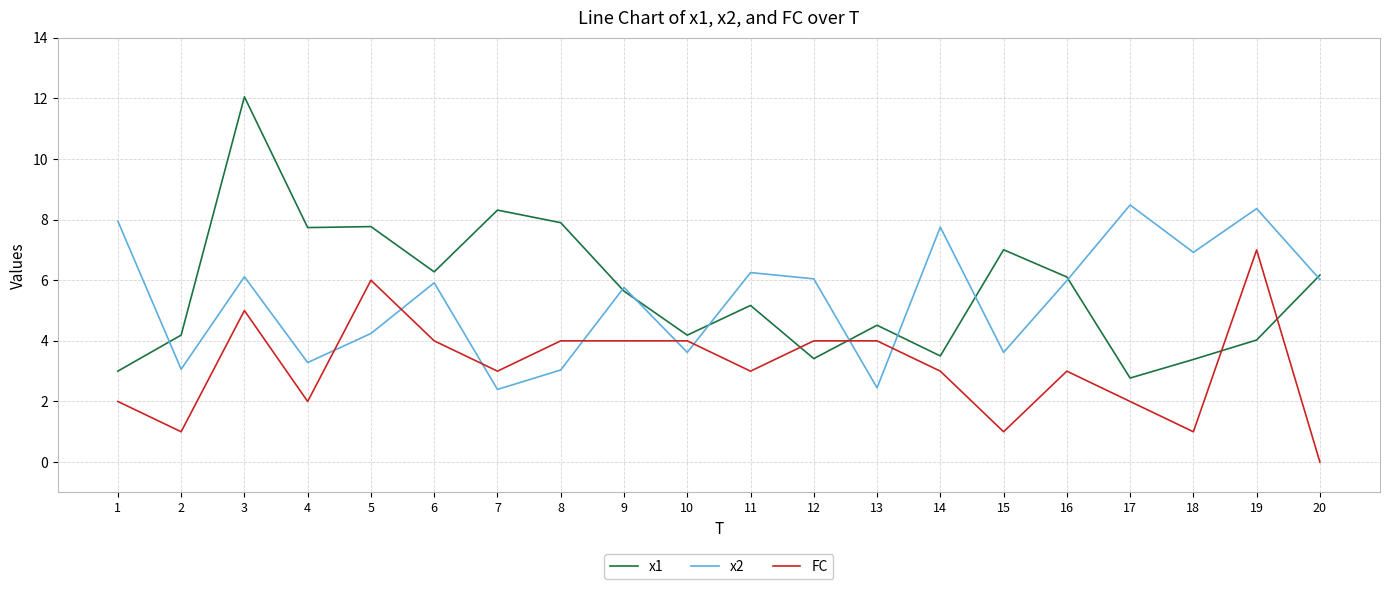

At which category is the sum across all series the highest?

3